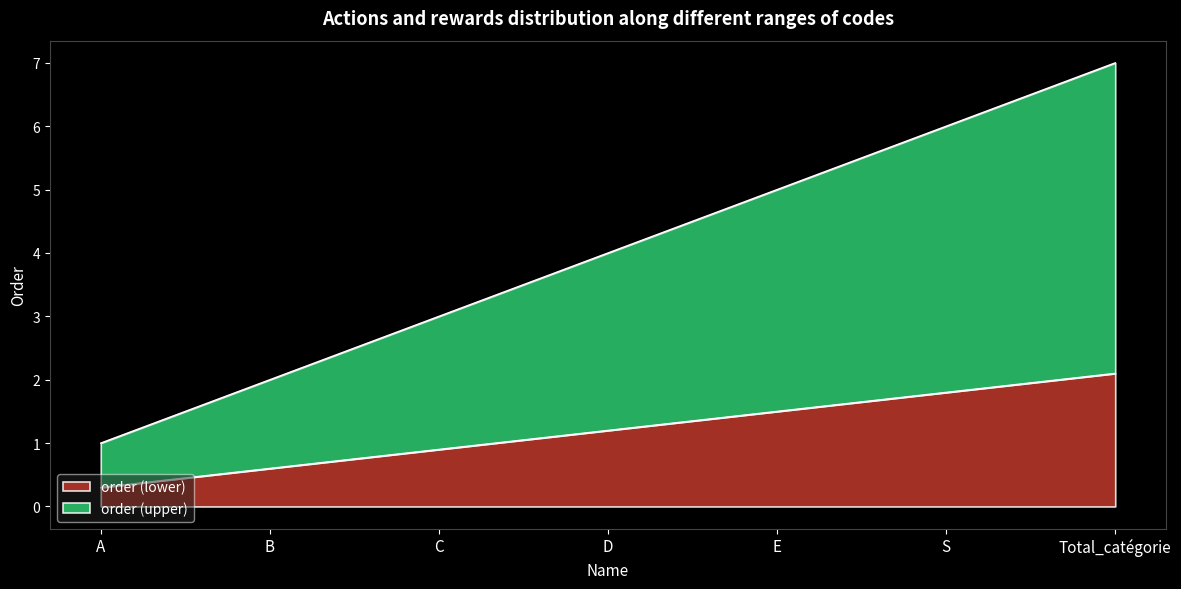

What is the sum of the values at C and Total_catégorie?

3.0